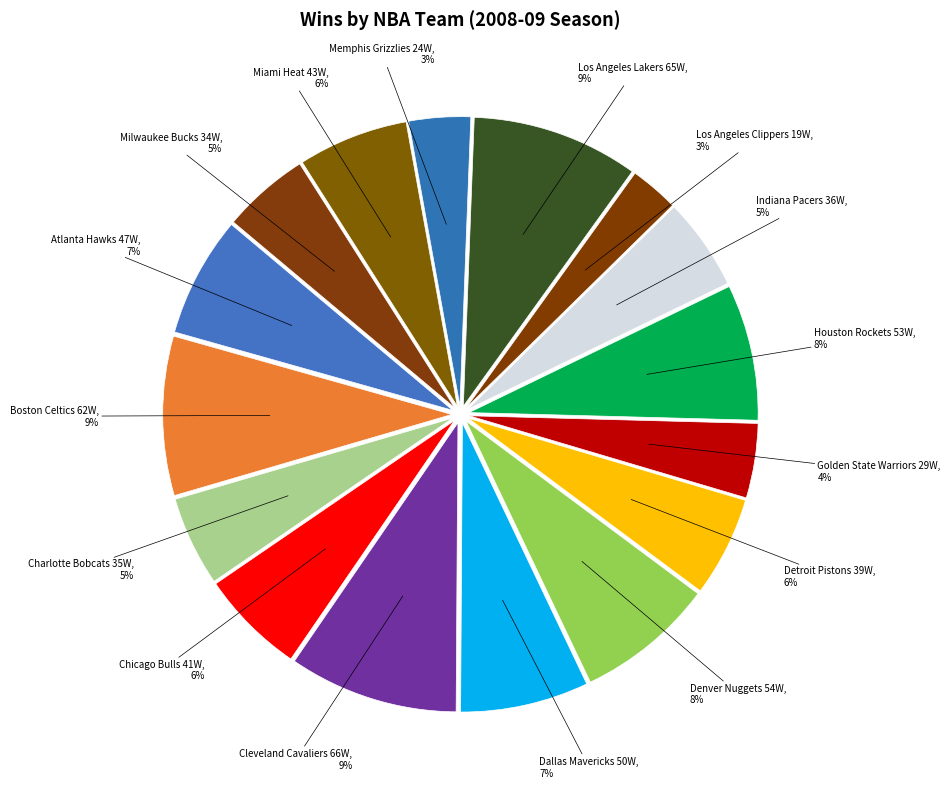

Count the number of slices in the pie.

16